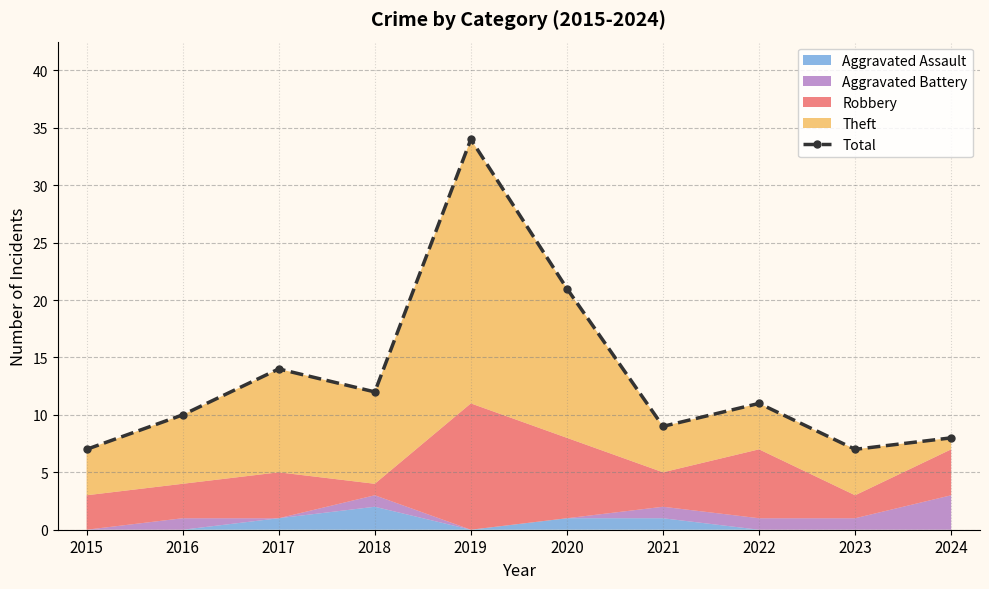

What is the sum of all values?

133